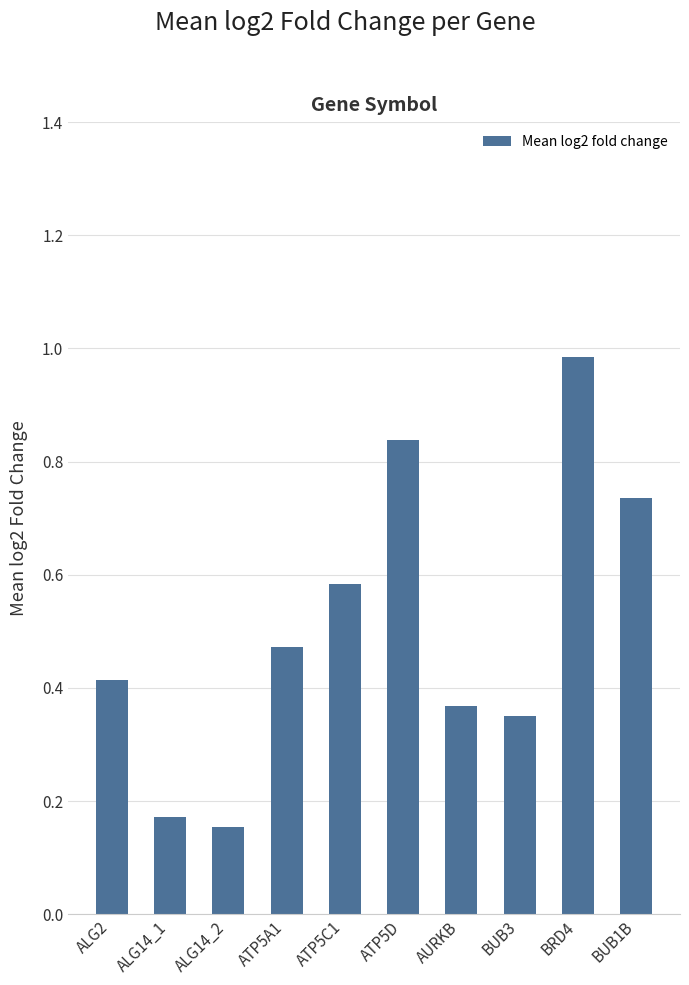

What is the sum of the values at BRD4 and BUB1B?

1.7